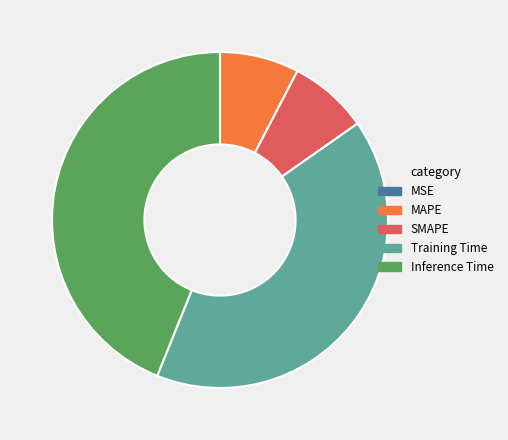

Combined, do MAPE and SMAPE account for over 50%?

No